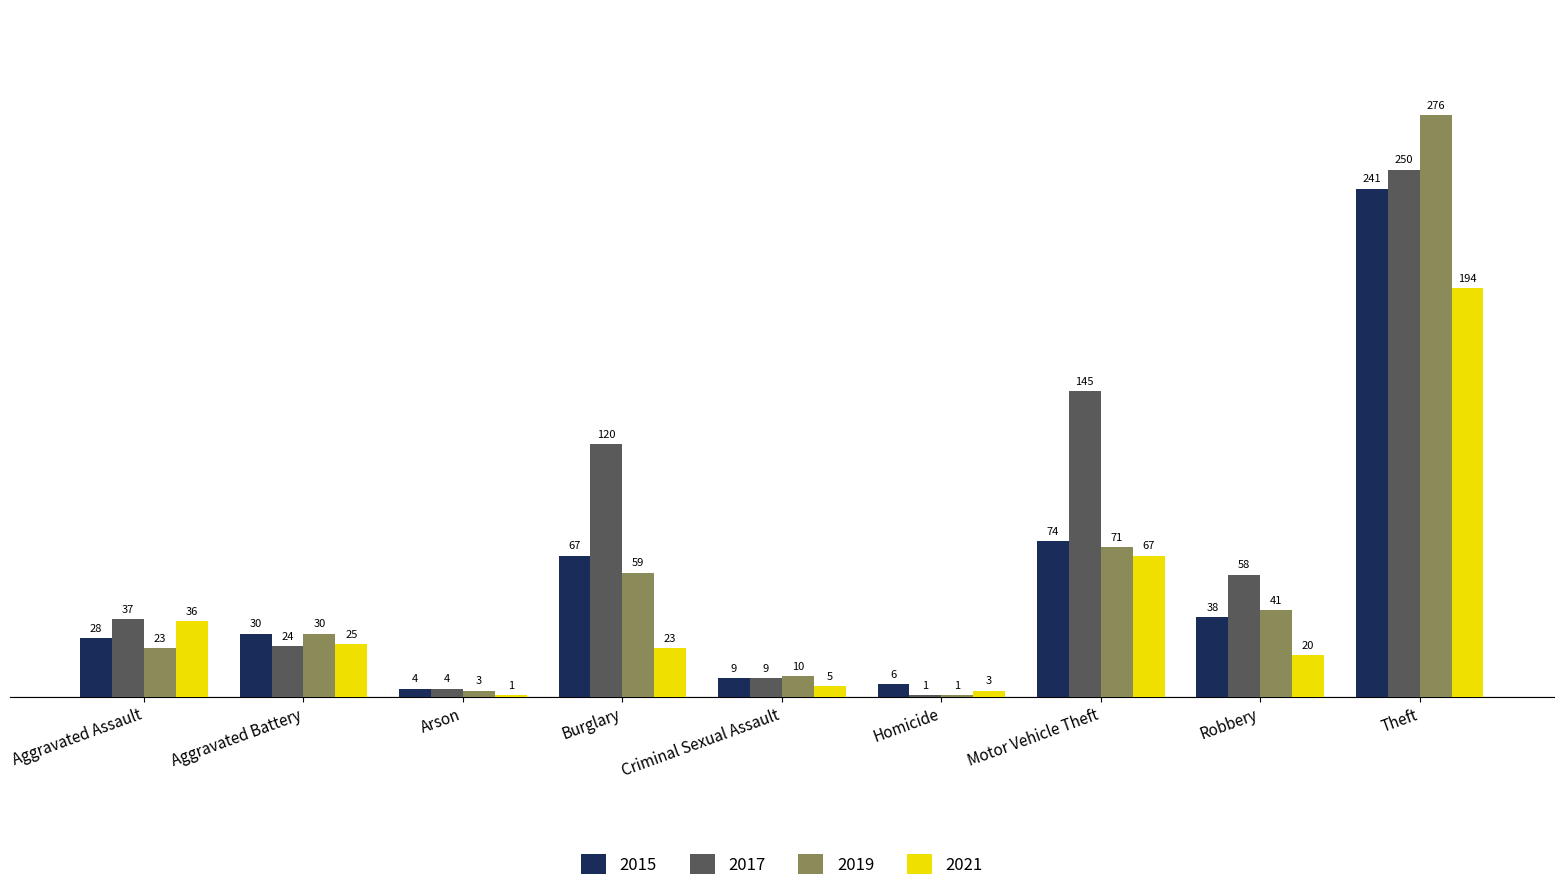

What are all the series names shown in the legend?

2015, 2017, 2019, 2021